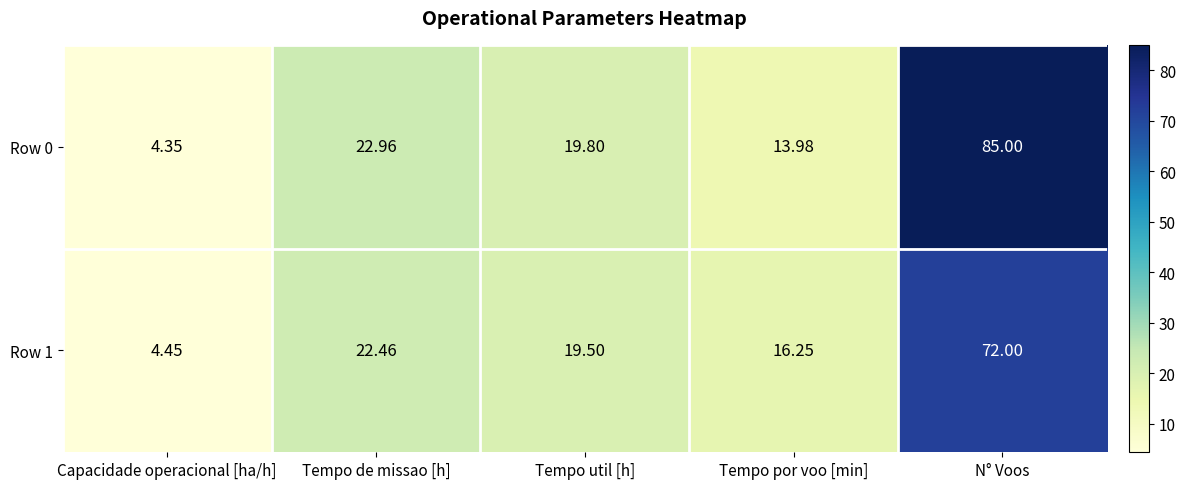

At how many categories does at least one series exceed 7?

4